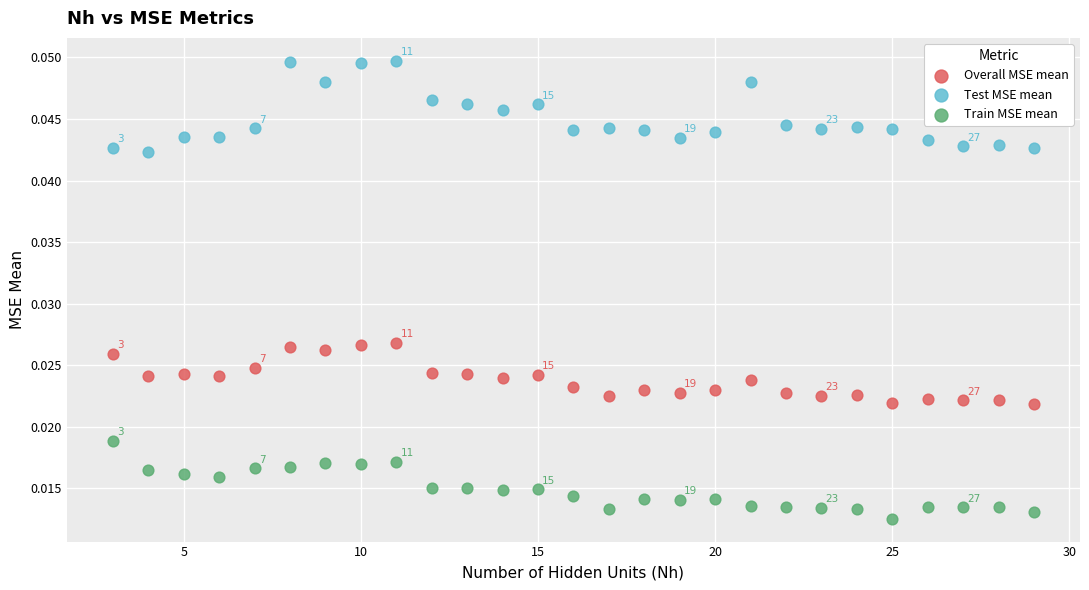

Which series reaches the minimum Y coordinate?

Train MSE mean